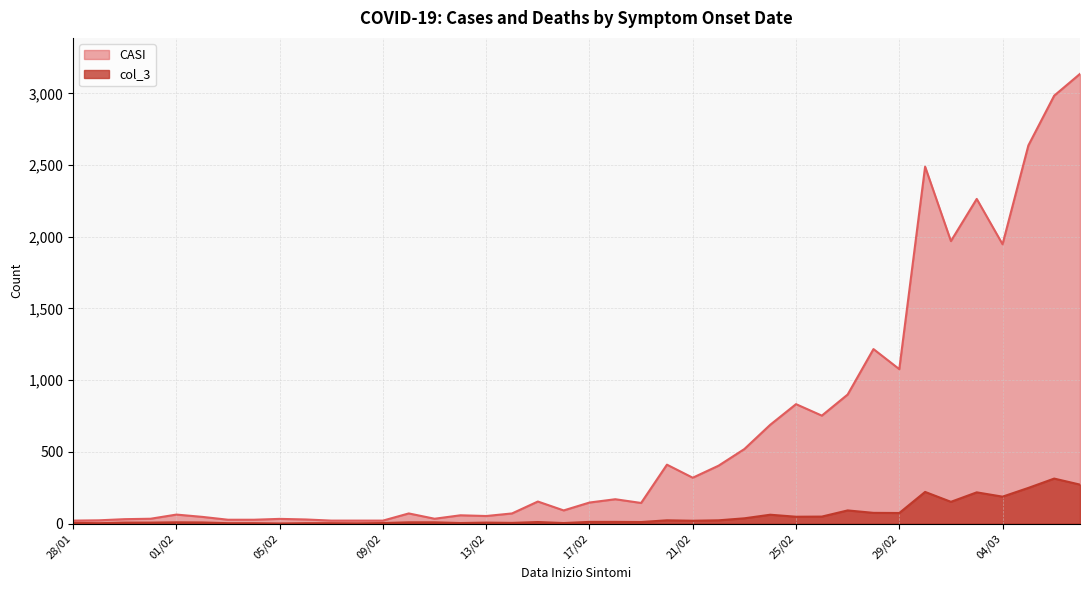

Does the chart have visible grid lines?

Yes